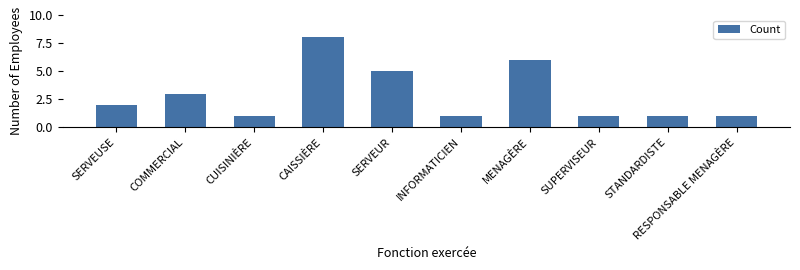

Are the bars grouped side by side (vs. stacked)?

No